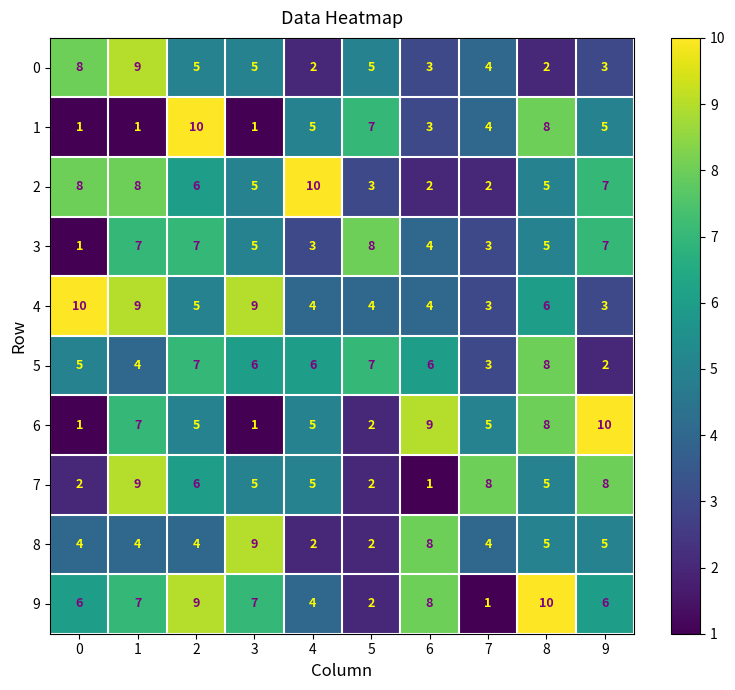

True or false: 4 has a value of 3 at 8.

False